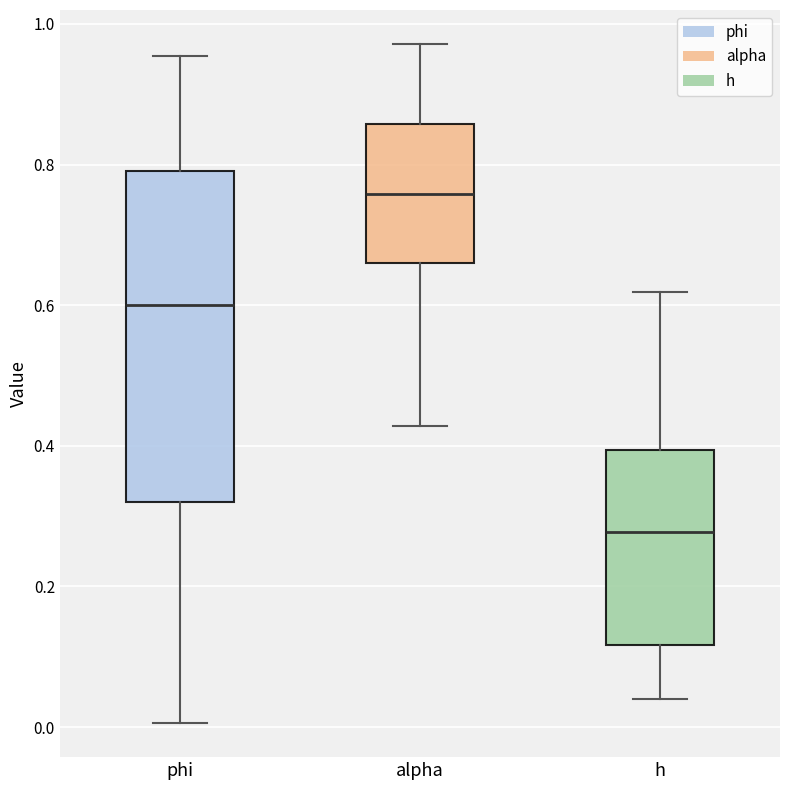

Which box is the tallest, from its lower edge to its upper edge?

phi